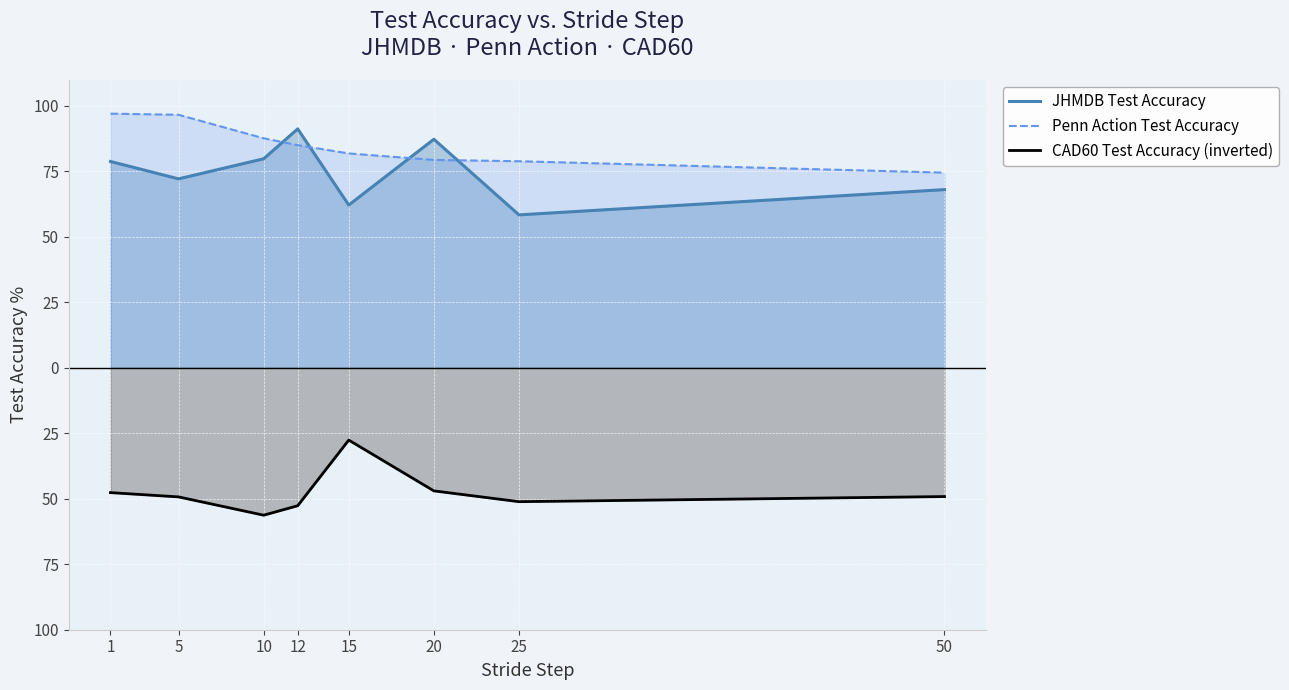

List the series in order of their peak value, lowest first.

CAD60 Test Accuracy (inverted), JHMDB Test Accuracy, Penn Action Test Accuracy